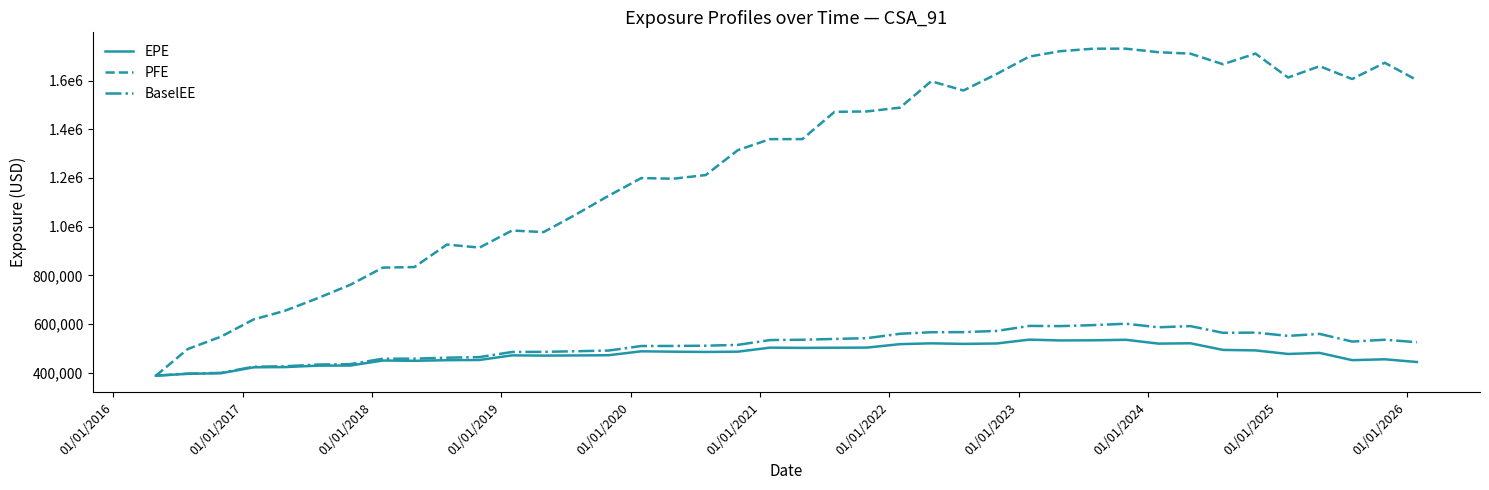

What is the highest value of the EPE series?

535710